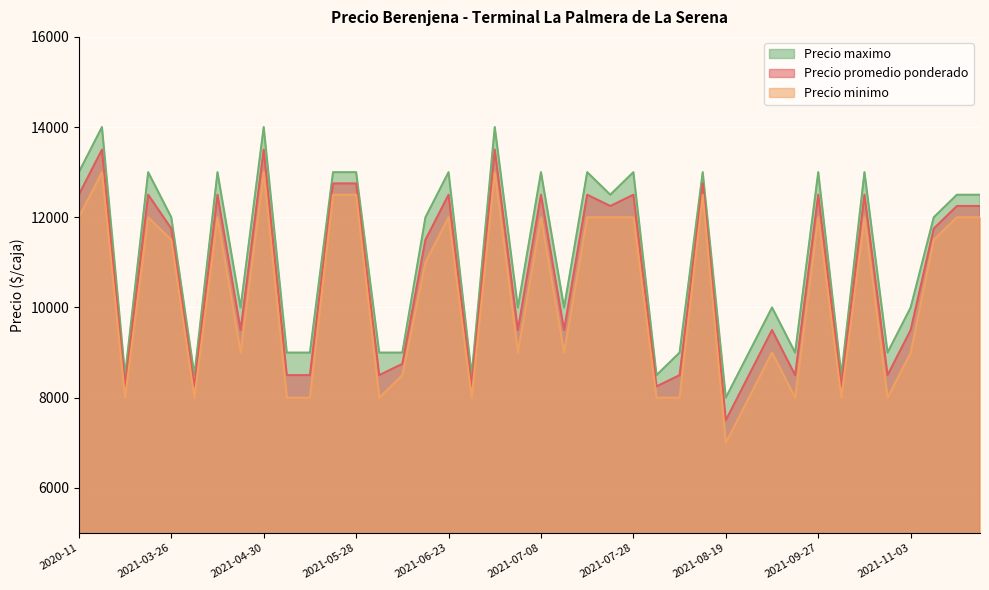

Rank the series at 2021-08-06 from highest to lowest value.

Precio maximo, Precio promedio ponderado, Precio minimo